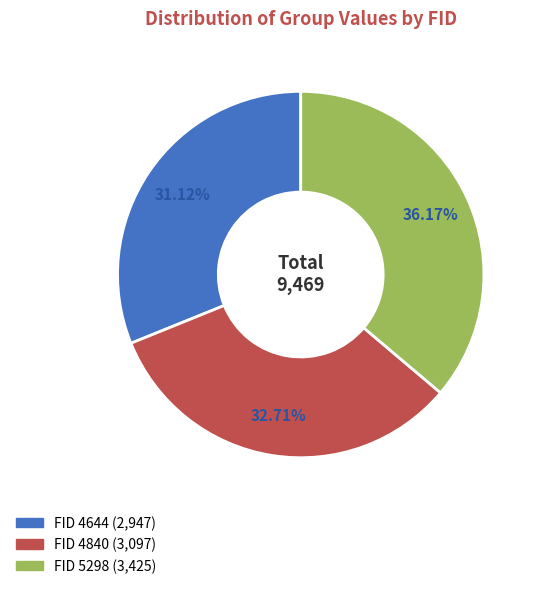

Is there a majority slice in this chart?

No